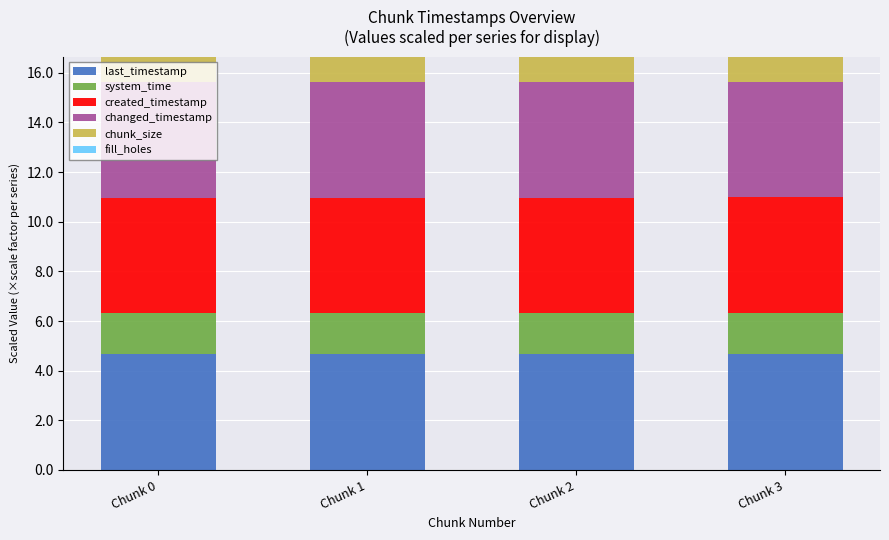

How many series are shown in this chart?

5